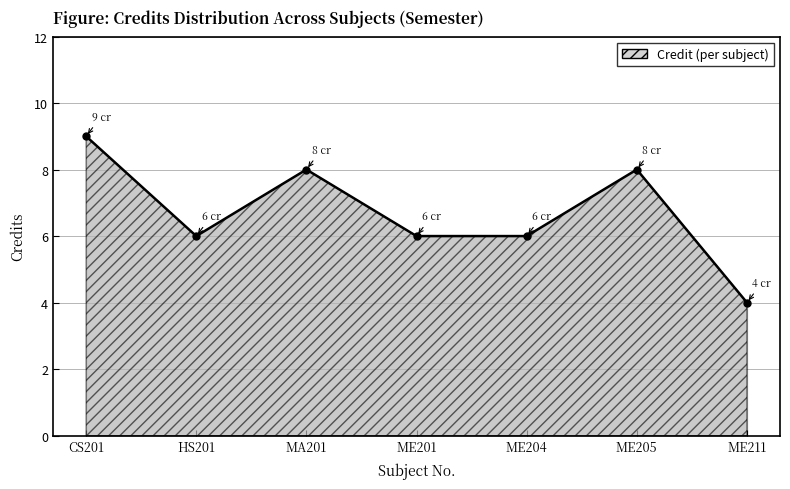

Is it true that the value at HS201 is 6?

True